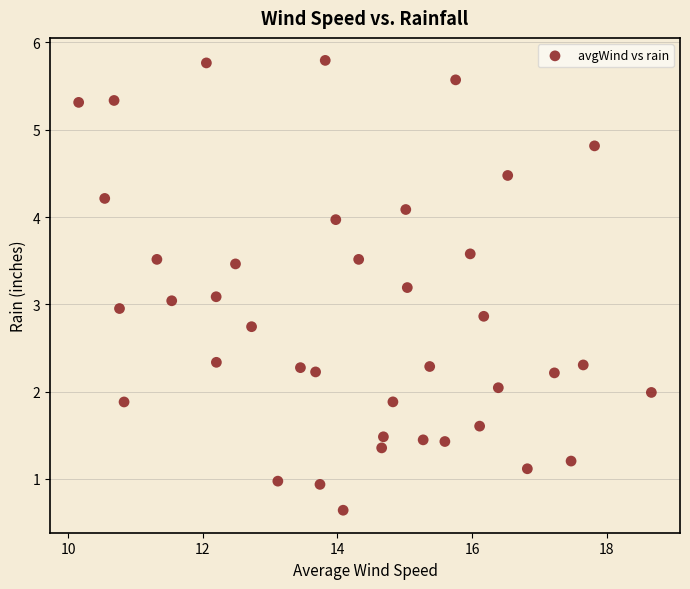

What is the range of X values (max minus min)?

8.5